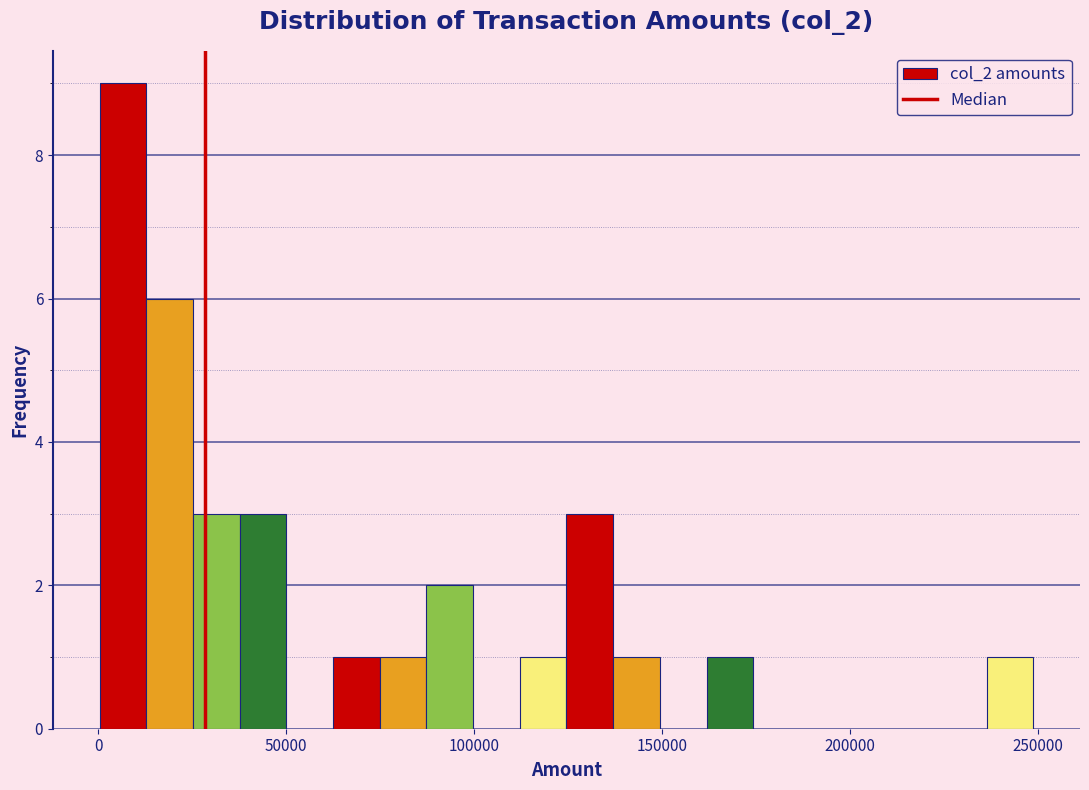

Around what value on the x-axis is the tallest bar? Give the approximate position of its centre, as read against the axis.

5000